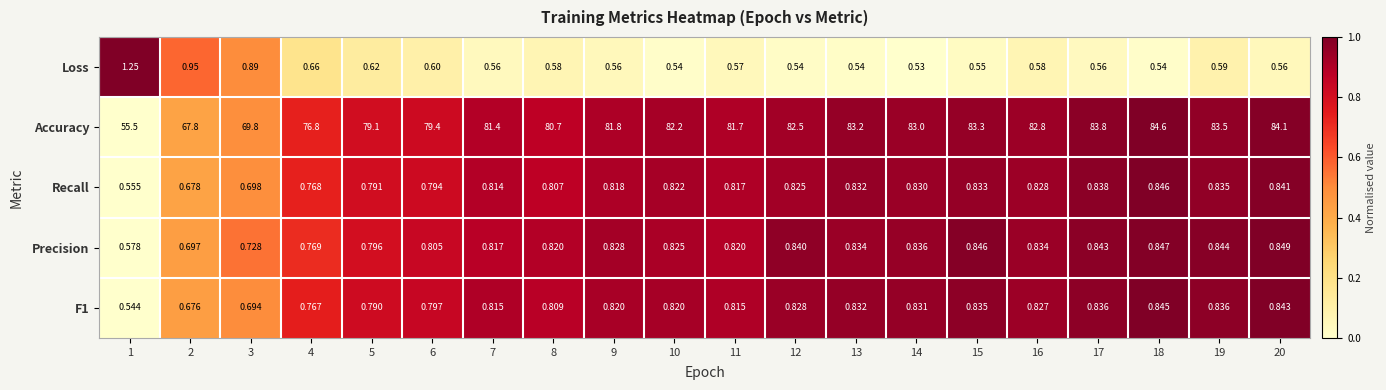

At which category is the sum across all series the highest?

18